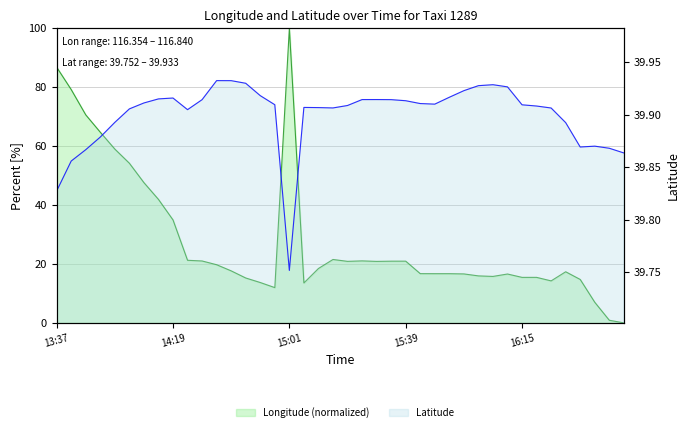

Which category has the lowest value across all series?

16:44